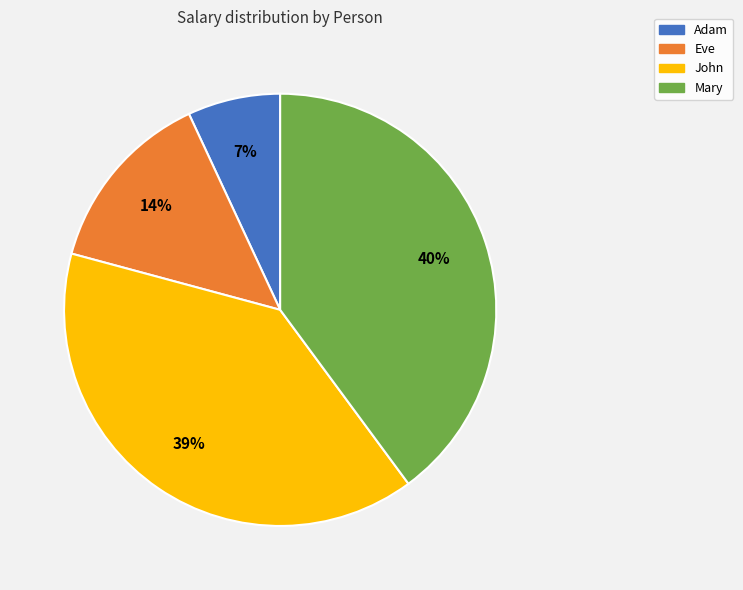

Is Adam the majority of the pie?

No